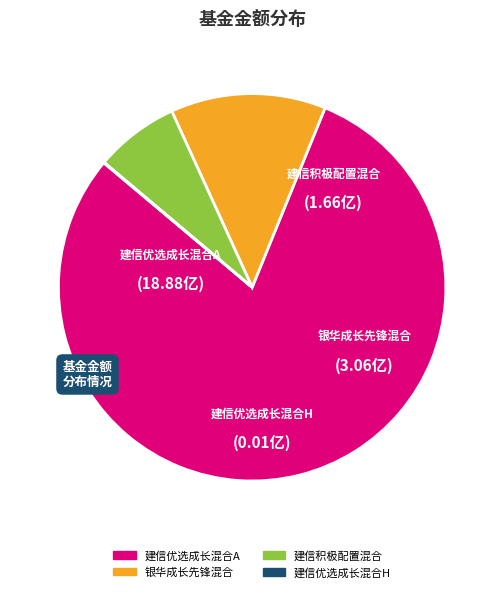

The 建信积极配置混合 slice represents 7% of the pie. True or false?

True